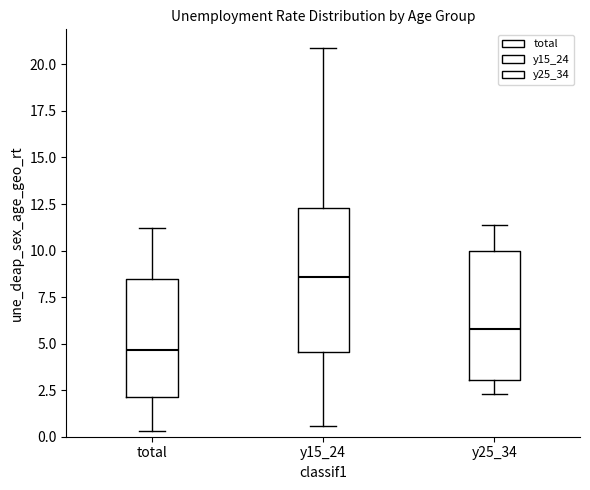

Reading left to right, transcribe this box plot: for each box, give where its median line is, the range the box spans, and where its two whiskers end, as read against the y-axis. The values are not printed on the chart, so give them approximately, as read against the axis.

total: median 4.5, box 2.0 to 8.5, whiskers 0.5 to 11.0
y15_24: median 8.5, box 4.5 to 12.5, whiskers 0.5 to 21.0
y25_34: median 6.0, box 3.0 to 10.0, whiskers 2.5 to 11.5